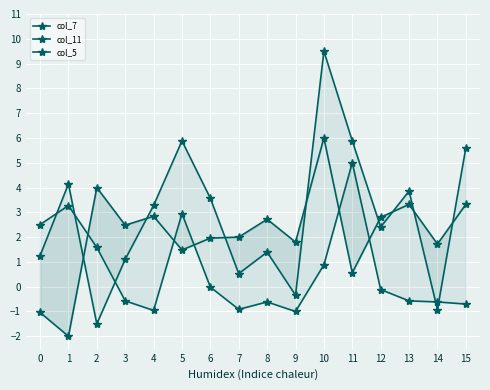

Which label corresponds to the smallest value in the chart?

1